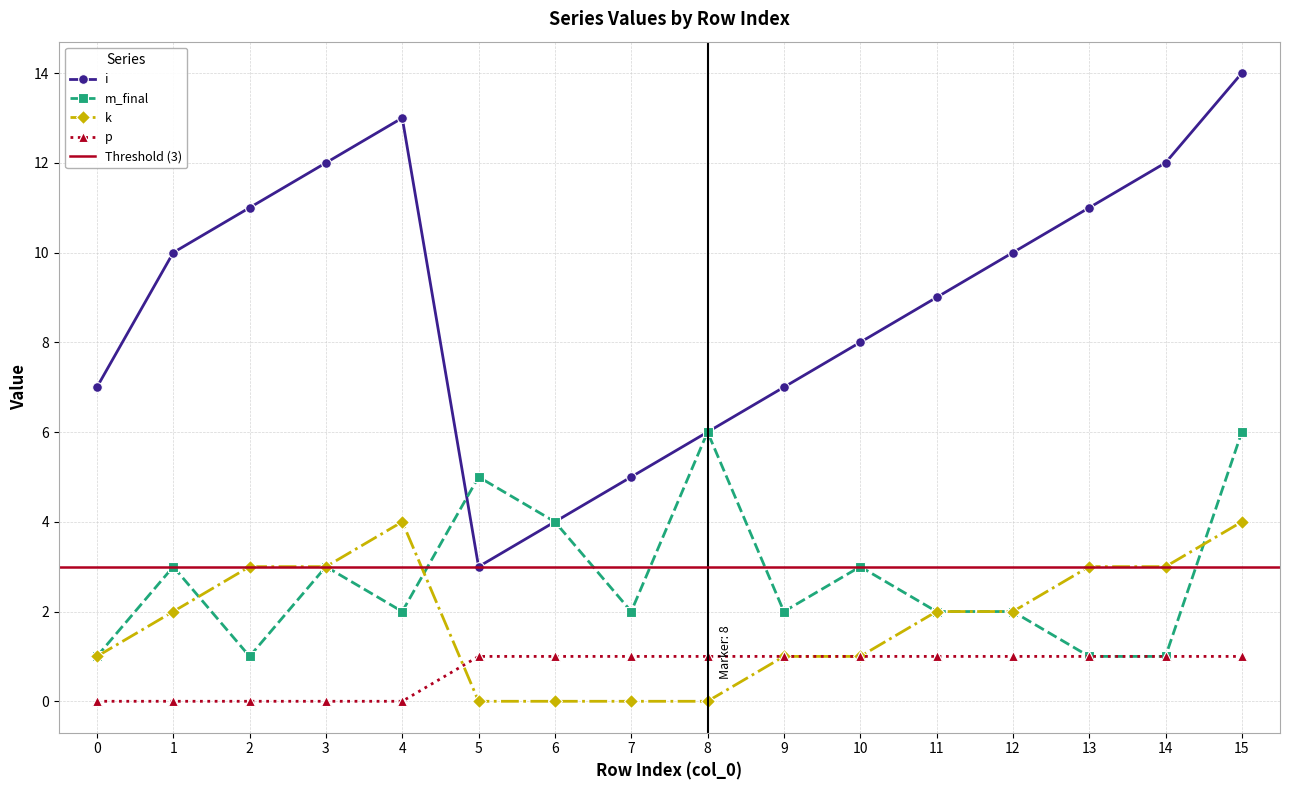

Does the chart have visible grid lines?

Yes